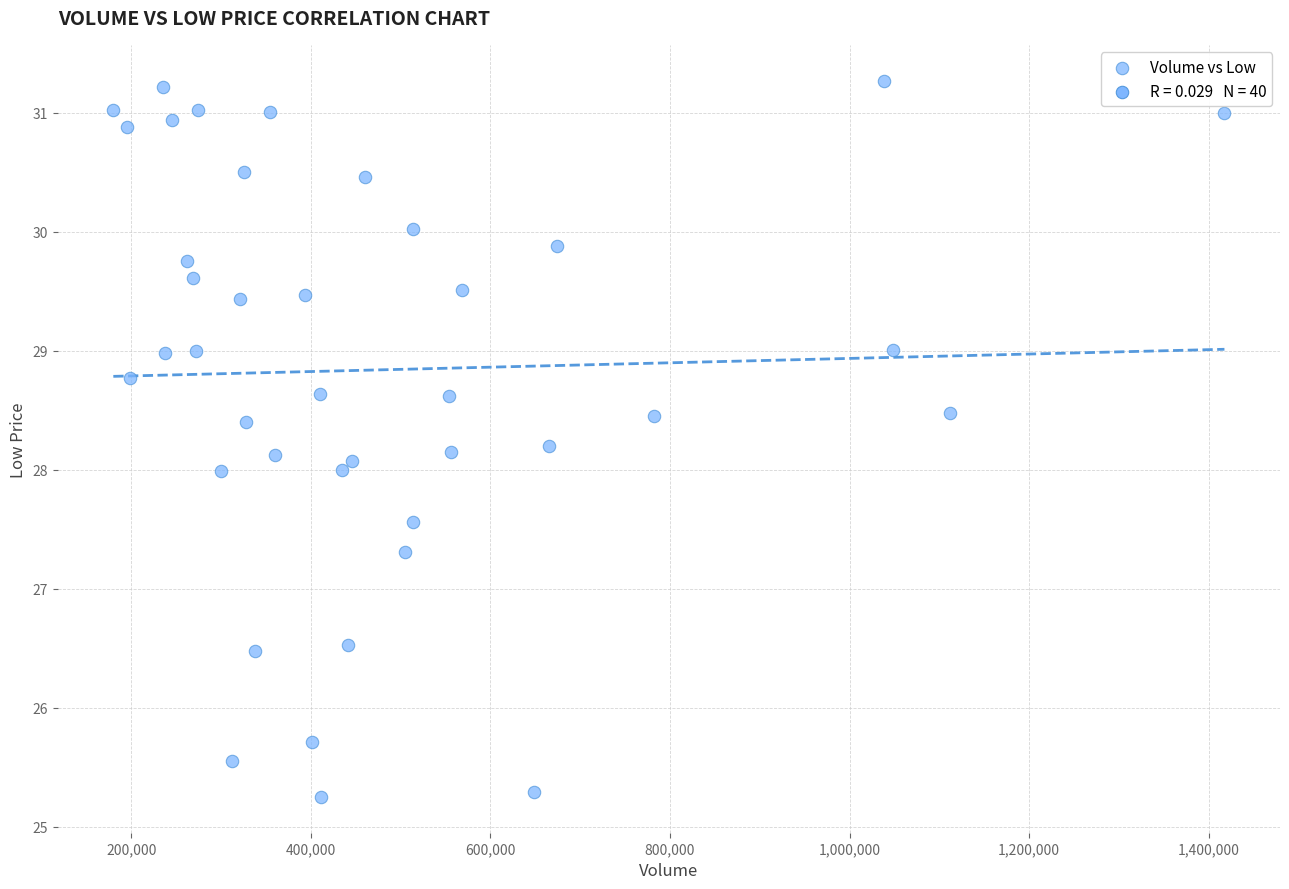

What is the range of Y values (max minus min)?

6.0